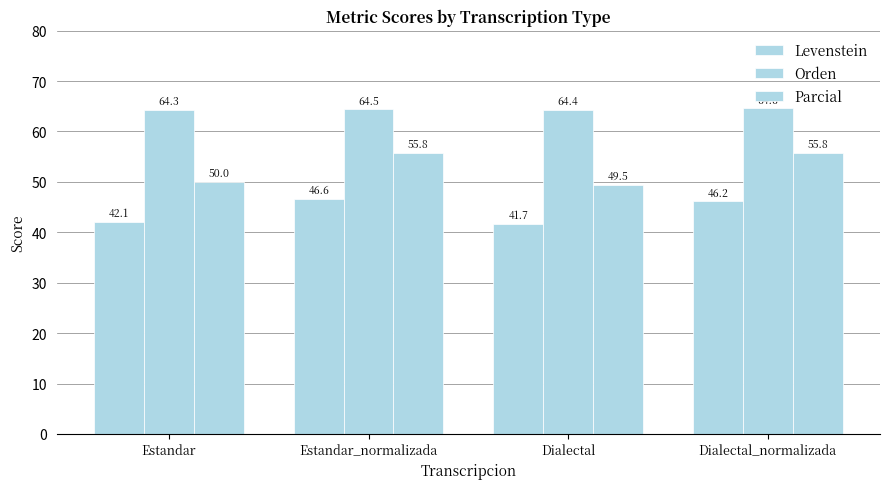

Which category has the lowest value in the Parcial series?

Dialectal